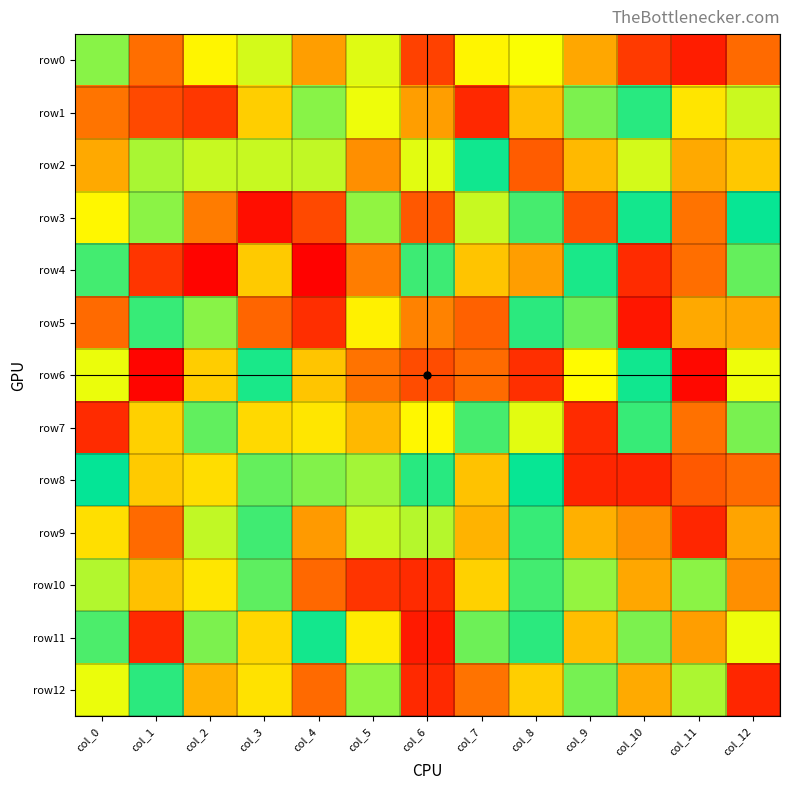

Reading left to right, what are all the values shown in this chart?

row0: col_0=82	col_1=-54	col_2=36	col_3=57	col_4=-22	col_5=53	col_6=-84	col_7=36	col_8=44	col_9=-16	col_10=-89	col_11=-108	col_12=-57
row1: col_0=-50	col_1=-79	col_2=-91	col_3=10	col_4=82	col_5=48	col_6=-22	col_7=-101	col_8=-1	col_9=86	col_10=114	col_11=25	col_12=60
row2: col_0=-15	col_1=71	col_2=61	col_3=61	col_4=63	col_5=-32	col_6=52	col_7=122	col_8=-66	col_9=-4	col_10=57	col_11=-15	col_12=6
row3: col_0=37	col_1=81	col_2=-45	col_3=-118	col_4=-79	col_5=79	col_6=-69	col_7=61	col_8=104	col_9=-73	col_10=121	col_11=-51	col_12=125
row4: col_0=105	col_1=-92	col_2=-125	col_3=7	col_4=-126	col_5=-44	col_6=107	col_7=3	col_8=-22	col_9=119	col_10=-99	col_11=-54	col_12=94
row5: col_0=-57	col_1=109	col_2=82	col_3=-60	col_4=-97	col_5=33	col_6=-41	col_7=-63	col_8=113	col_9=92	col_10=-113	col_11=-15	col_12=-16
row6: col_0=49	col_1=-124	col_2=9	col_3=119	col_4=4	col_5=-51	col_6=-77	col_7=-56	col_8=-96	col_9=40	col_10=122	col_11=-122	col_12=48
row7: col_0=-99	col_1=11	col_2=95	col_3=17	col_4=26	col_5=-5	col_6=37	col_7=104	col_8=52	col_9=-99	col_10=109	col_11=-52	col_12=87
row8: col_0=126	col_1=7	col_2=20	col_3=94	col_4=84	col_5=73	col_6=114	col_7=2	col_8=125	col_9=-103	col_10=-103	col_11=-68	col_12=-56
row9: col_0=21	col_1=-57	col_2=63	col_3=106	col_4=-25	col_5=61	col_6=67	col_7=-8	col_8=109	col_9=-10	col_10=-31	col_11=-102	col_12=-18
row10: col_0=68	col_1=1	col_2=26	col_3=96	col_4=-58	col_5=-93	col_6=-99	col_7=12	col_8=105	col_9=78	col_10=-16	col_11=81	col_12=-32
row11: col_0=102	col_1=-100	col_2=86	col_3=16	col_4=121	col_5=29	col_6=-110	col_7=91	col_8=113	col_9=-1	col_10=86	col_11=-22	col_12=48
row12: col_0=49	col_1=113	col_2=-9	col_3=23	col_4=-57	col_5=79	col_6=-100	col_7=-51	col_8=10	col_9=88	col_10=-14	col_11=70	col_12=-102